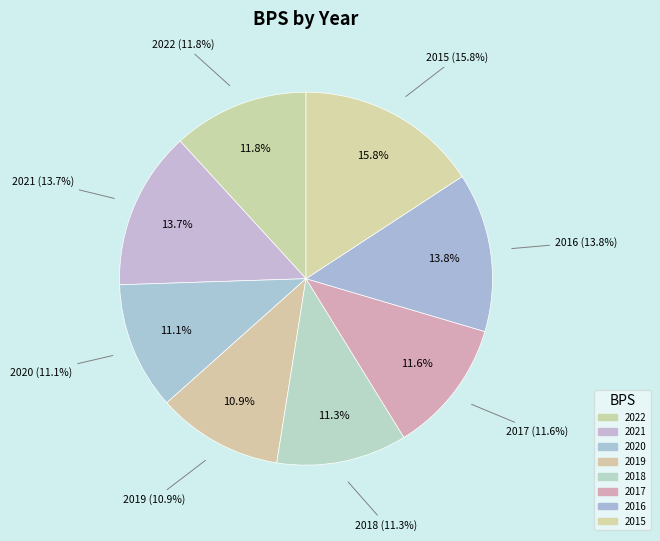

Does any single category account for the majority?

No